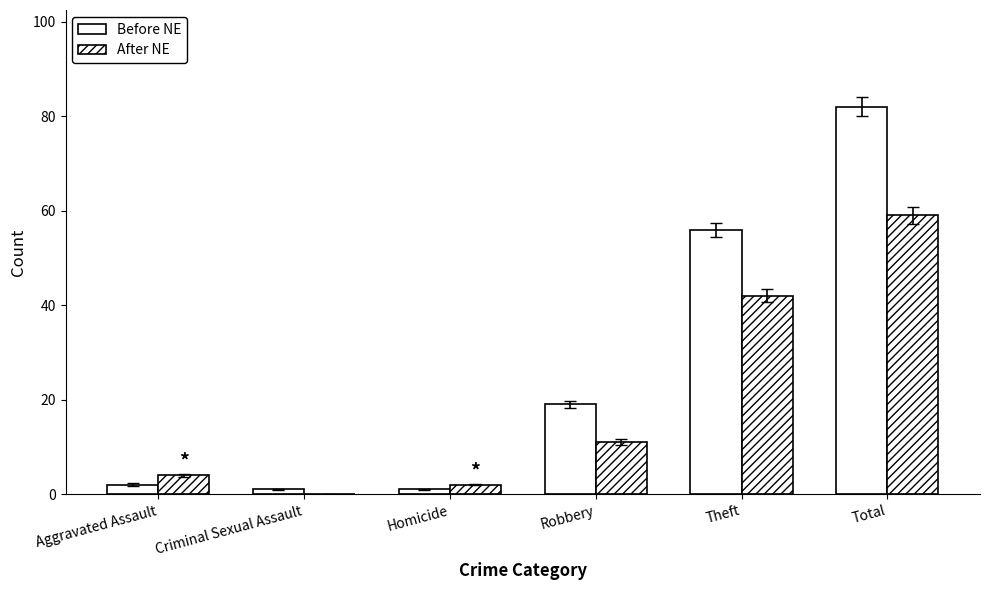

How many groups of bars are there?

6